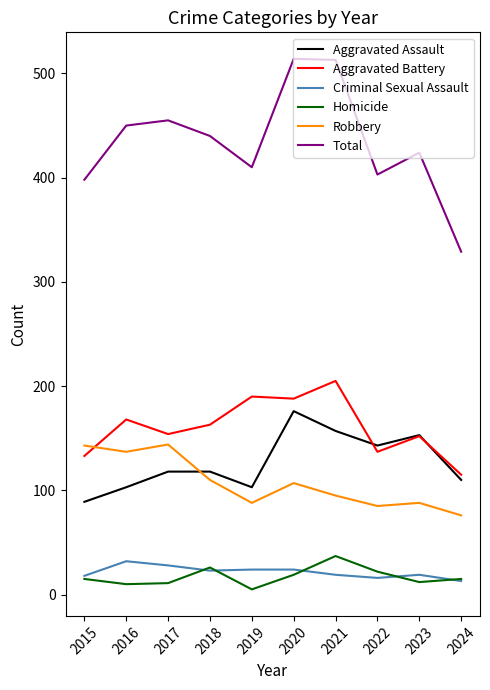

What is the greatest value displayed?

514